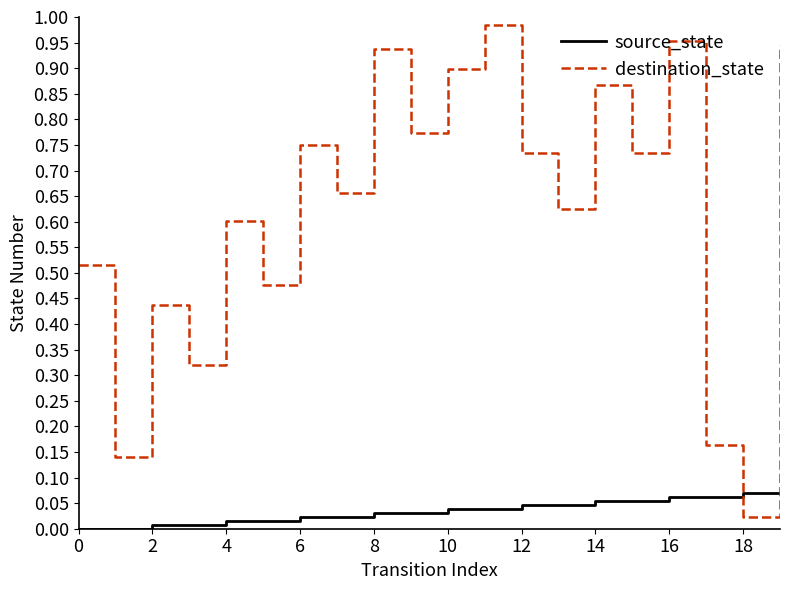

Which series has the largest total across all categories?

destination_state